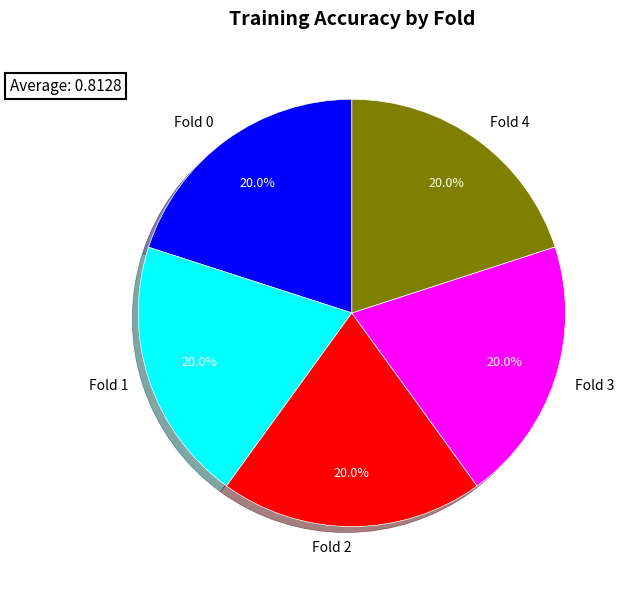

What portion of the pie excludes Fold 1?

80.0%